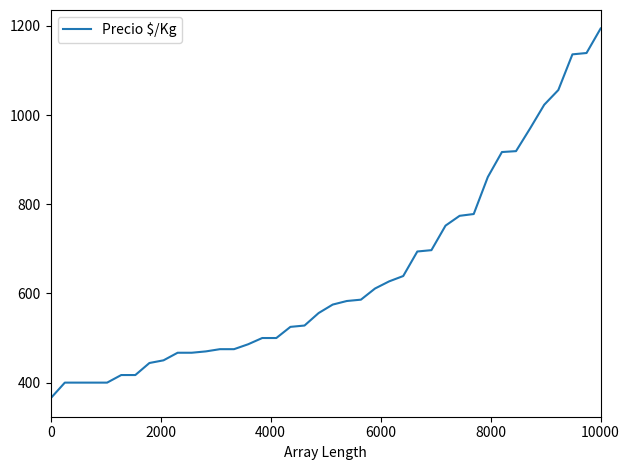

What is the difference between the maximum and minimum values?

829